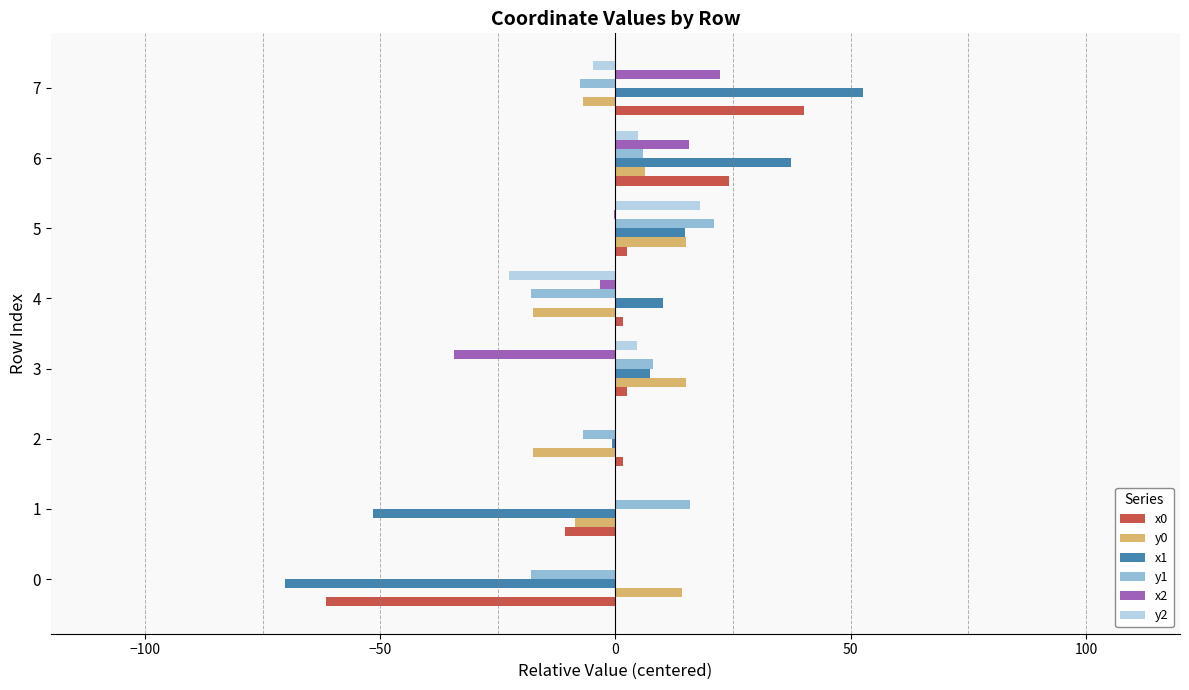

What is the difference between the maximum and minimum values in the y0 series?

32.6